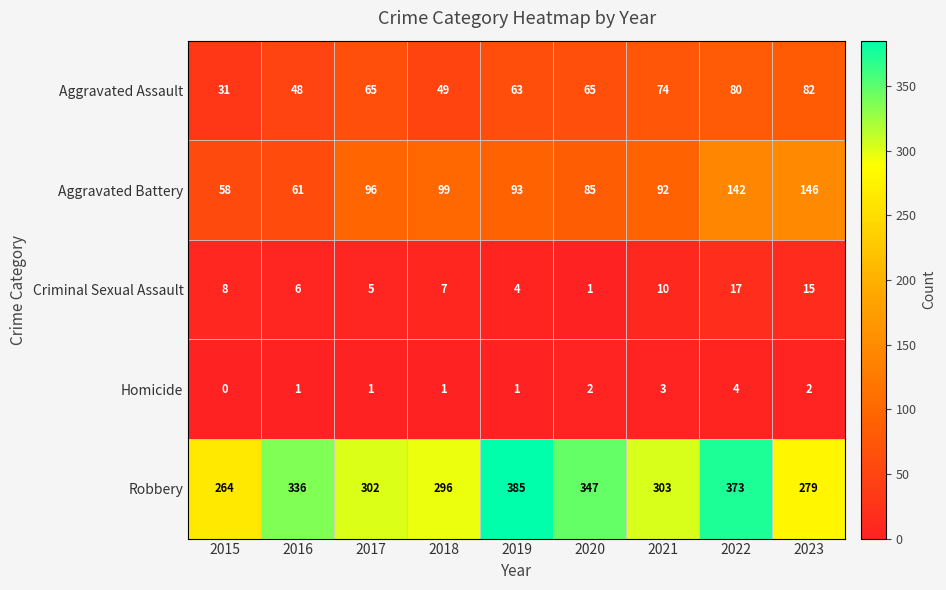

What is the total value across all series at 2015?

361